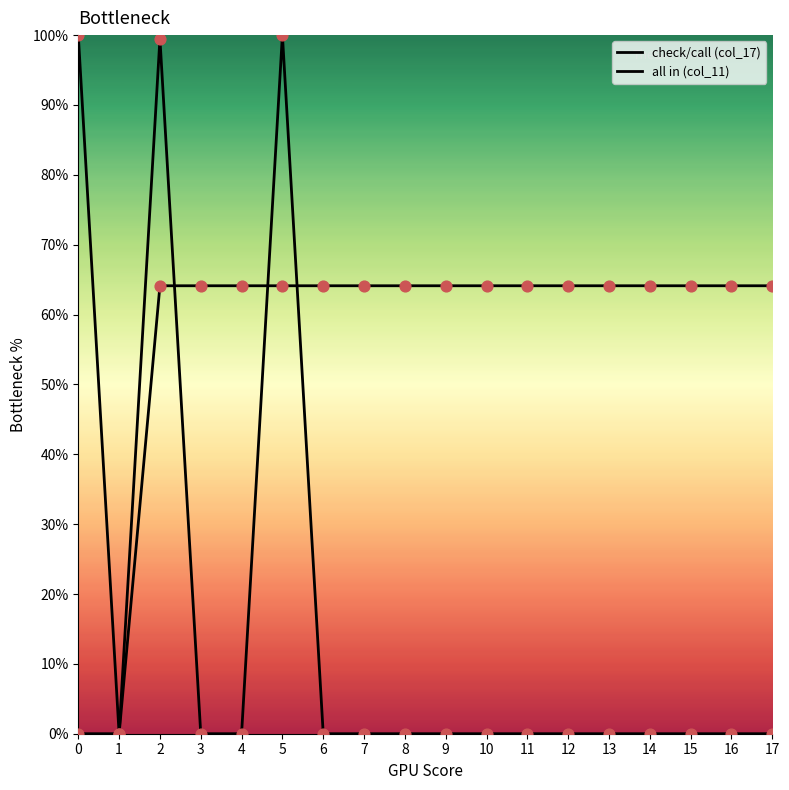

Which series contains the lowest Y value?

check/call (col_17)